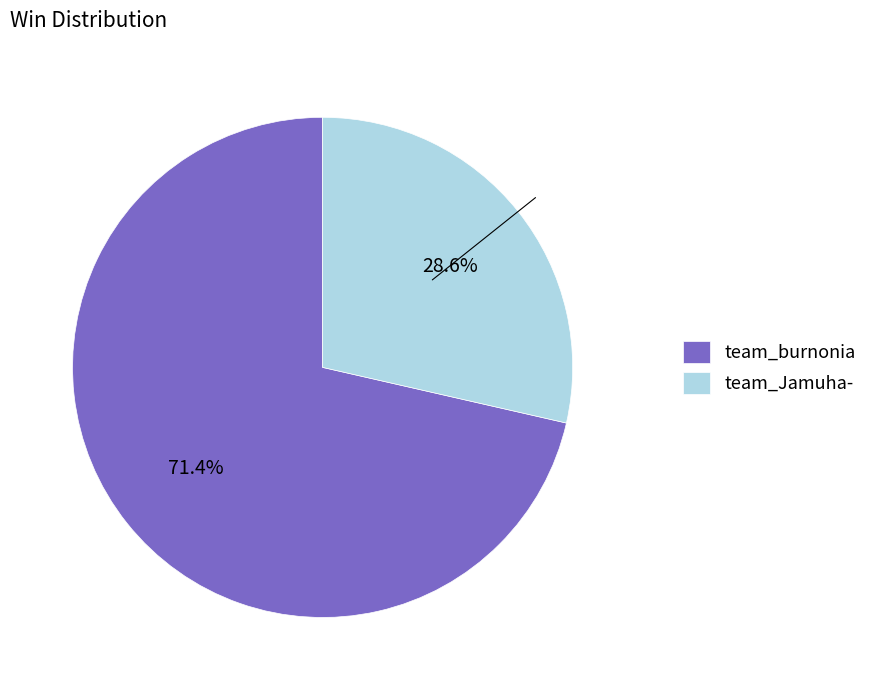

Is it true that team_burnonia is 84% of the pie?

False